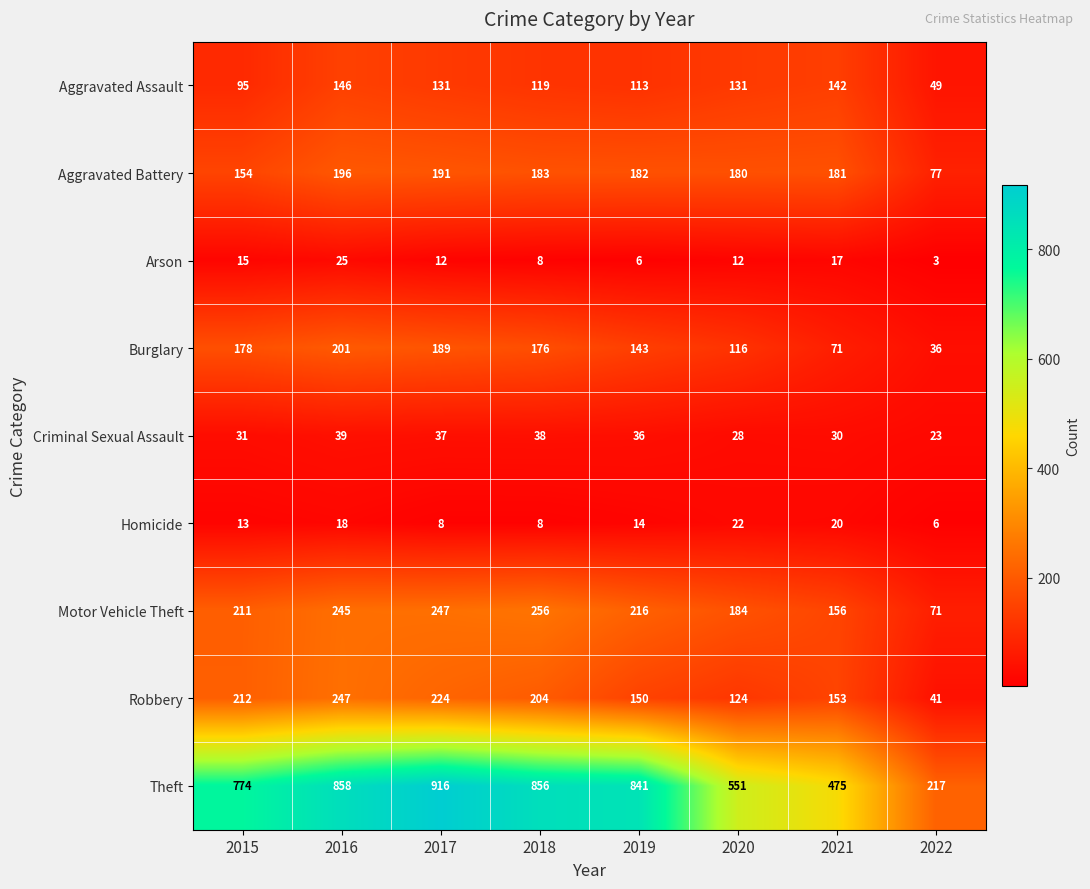

At how many categories does at least one series exceed 734?

5